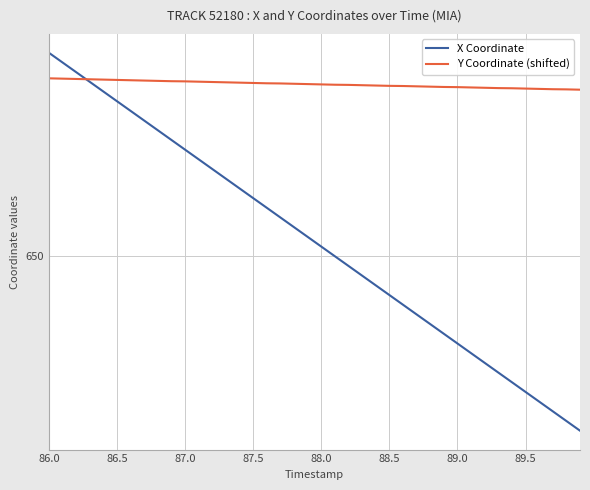

What are all the series names shown in the legend?

X Coordinate, Y Coordinate (shifted)